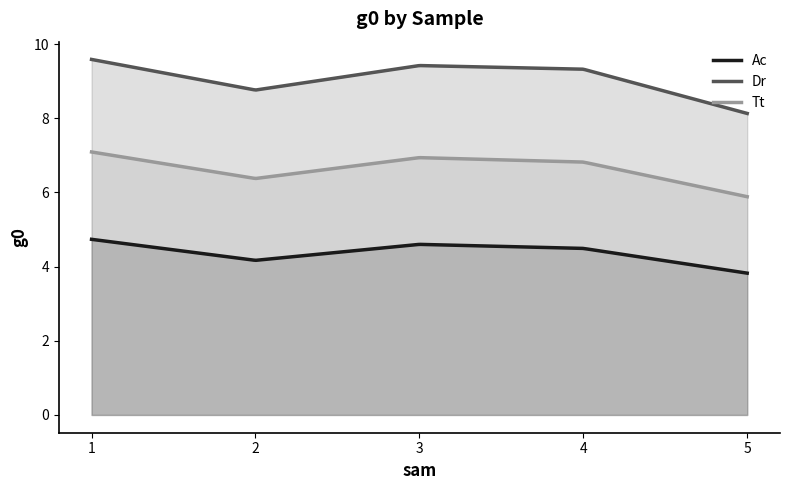

Between 3 and 4, which series saw the biggest shift?

Tt